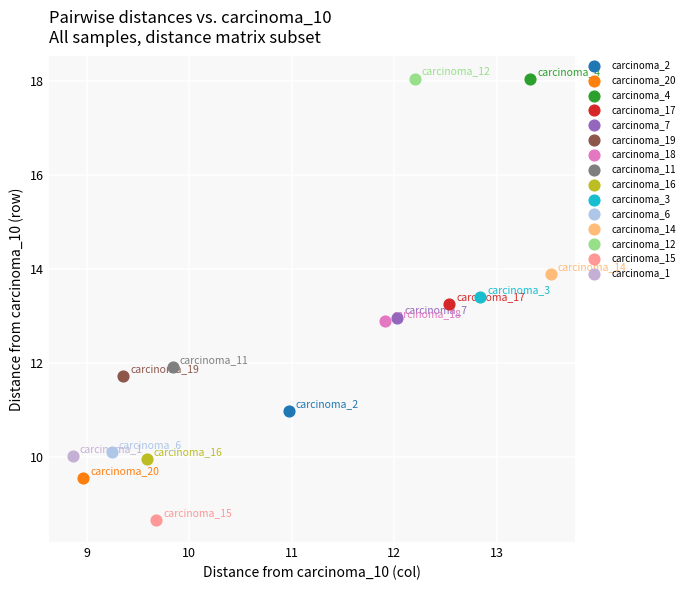

What are all the series names shown in the legend?

carcinoma_2, carcinoma_20, carcinoma_4, carcinoma_17, carcinoma_7, carcinoma_19, carcinoma_18, carcinoma_11, carcinoma_16, carcinoma_3, carcinoma_6, carcinoma_14, carcinoma_12, carcinoma_15, carcinoma_1